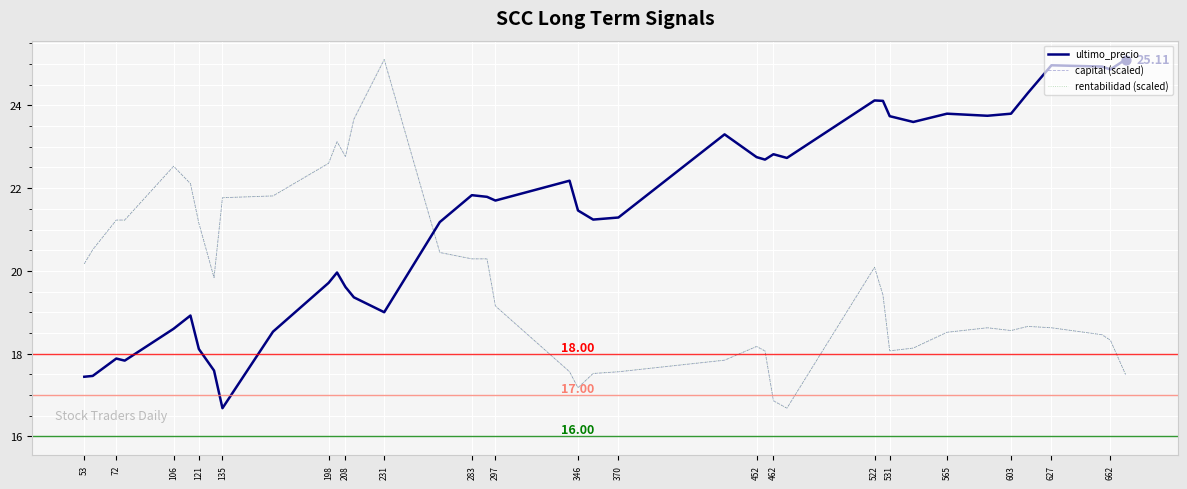

Which series has the largest total across all categories?

ultimo_precio